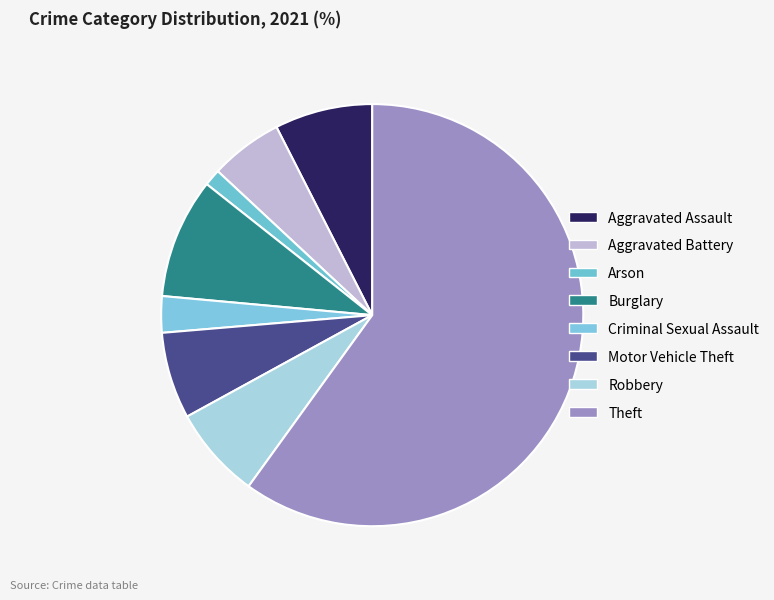

What percentage do Arson and Criminal Sexual Assault together represent?

4.1%